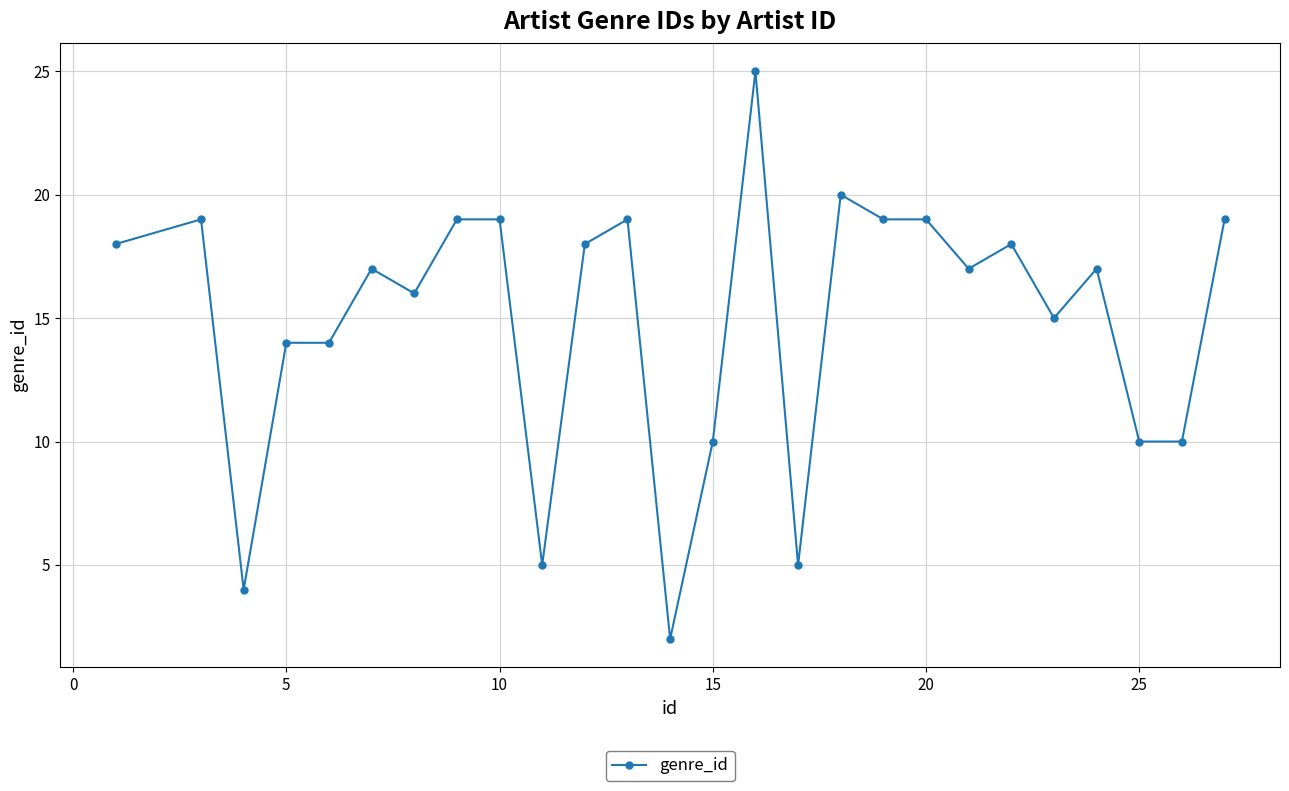

What is the difference between the maximum and second lowest values?

21